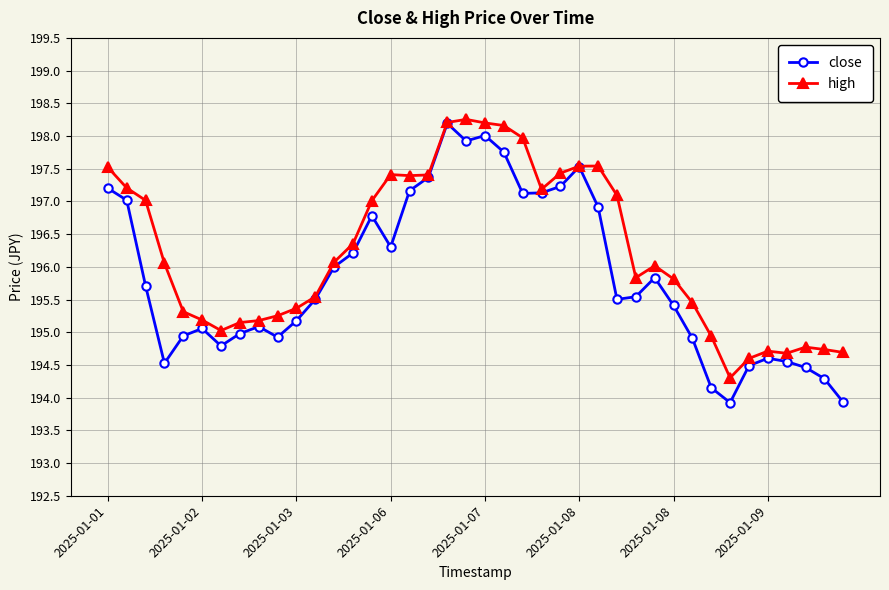

Which series has the largest total across all categories?

high